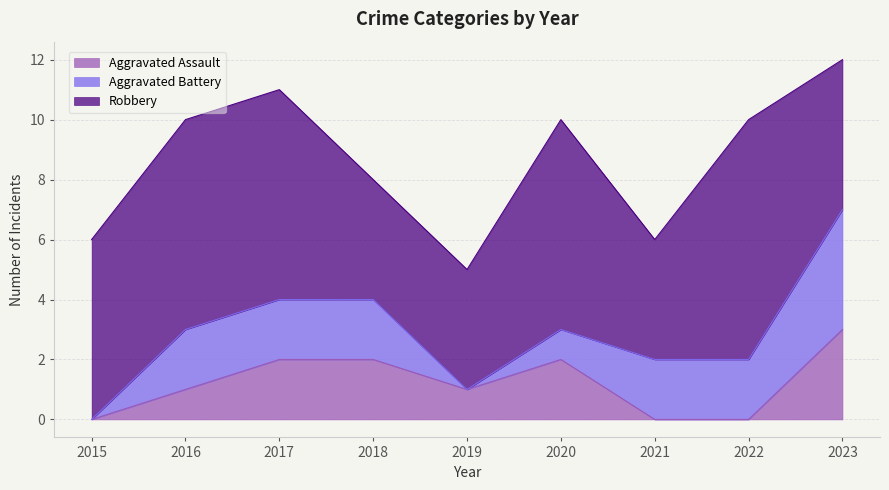

How many data points in Aggravated Assault are less than 1?

3